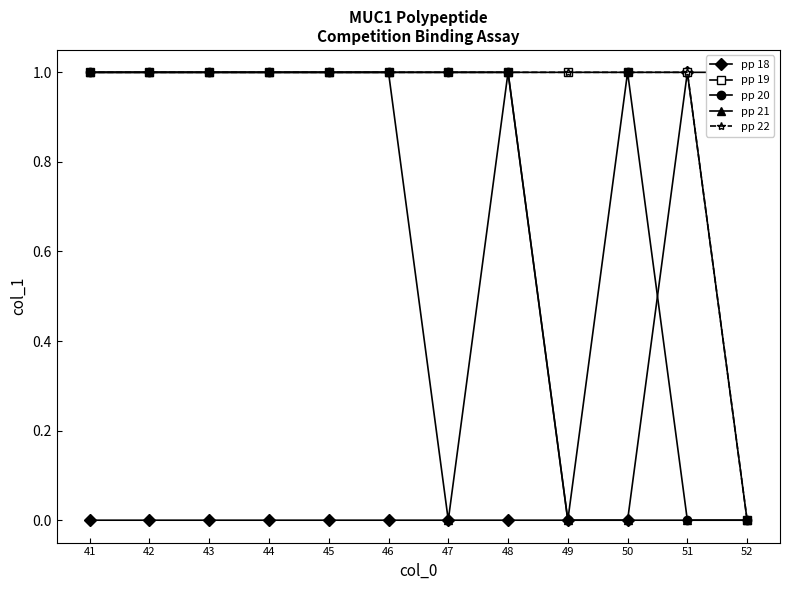

How many values in pp 20 are above zero?

9